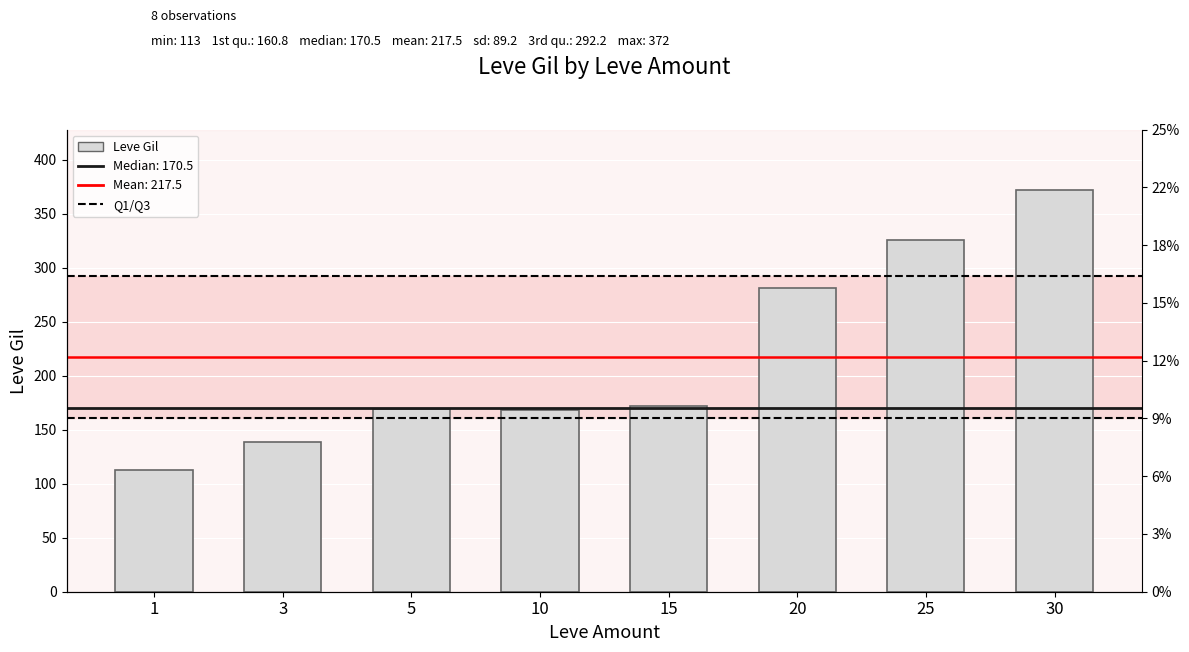

Which has a higher value, 30 or 15?

30